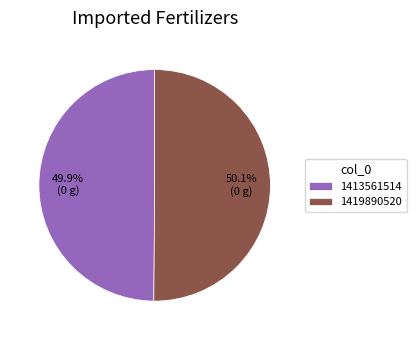

To the nearest percent, what is the combined percentage of 1419890520 and 1413561514?

100%